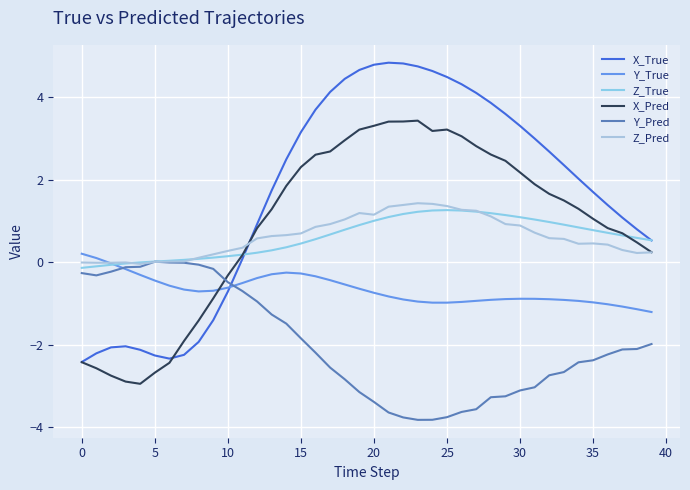

Rank the series by their maximum value, from highest to lowest.

X_True, X_Pred, Z_Pred, Z_True, Y_True, Y_Pred